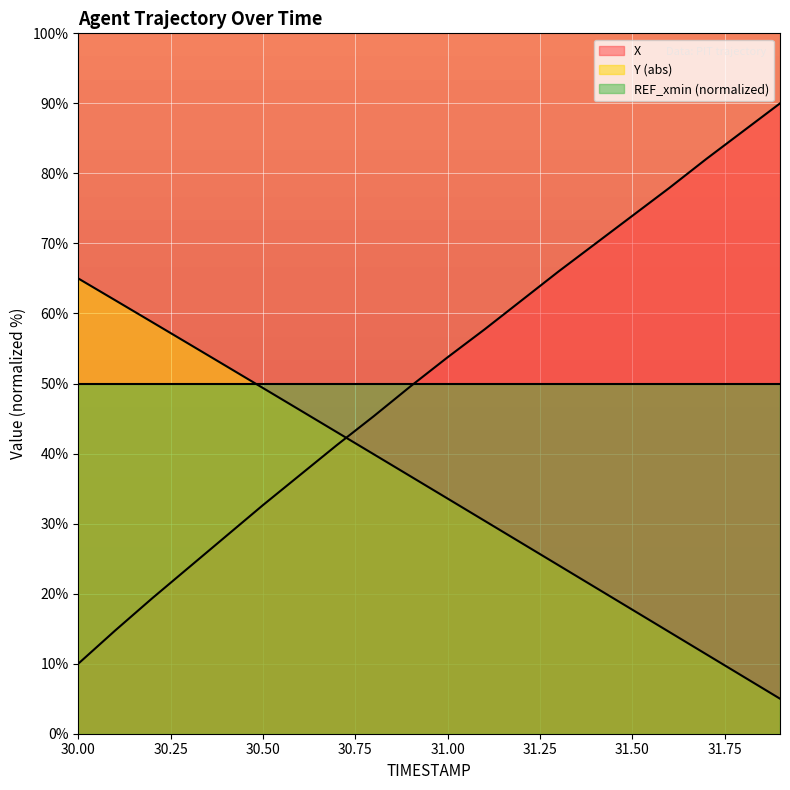

Between 30.0 and 31.3, which is larger?

31.3